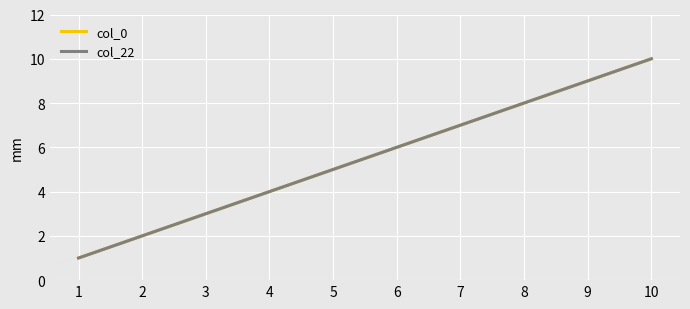

Does the chart have visible grid lines?

Yes